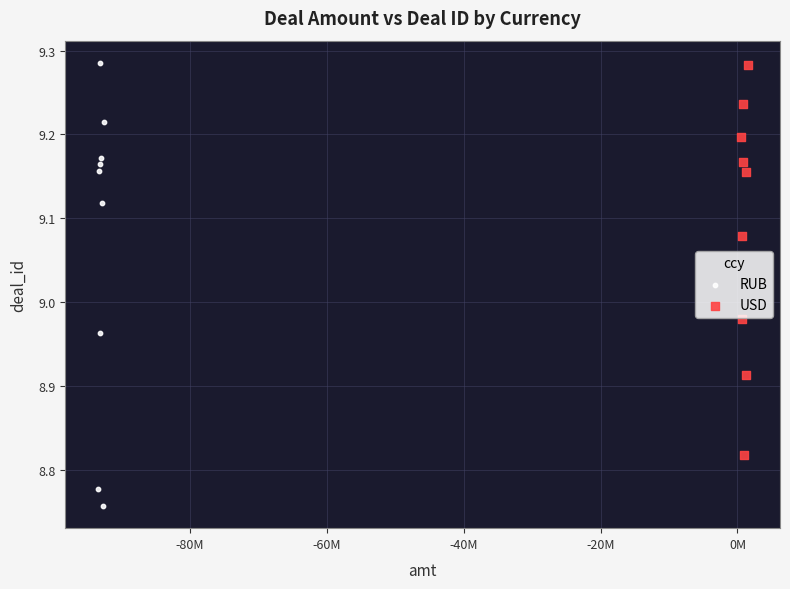

Which series has the widest spread of Y values?

RUB